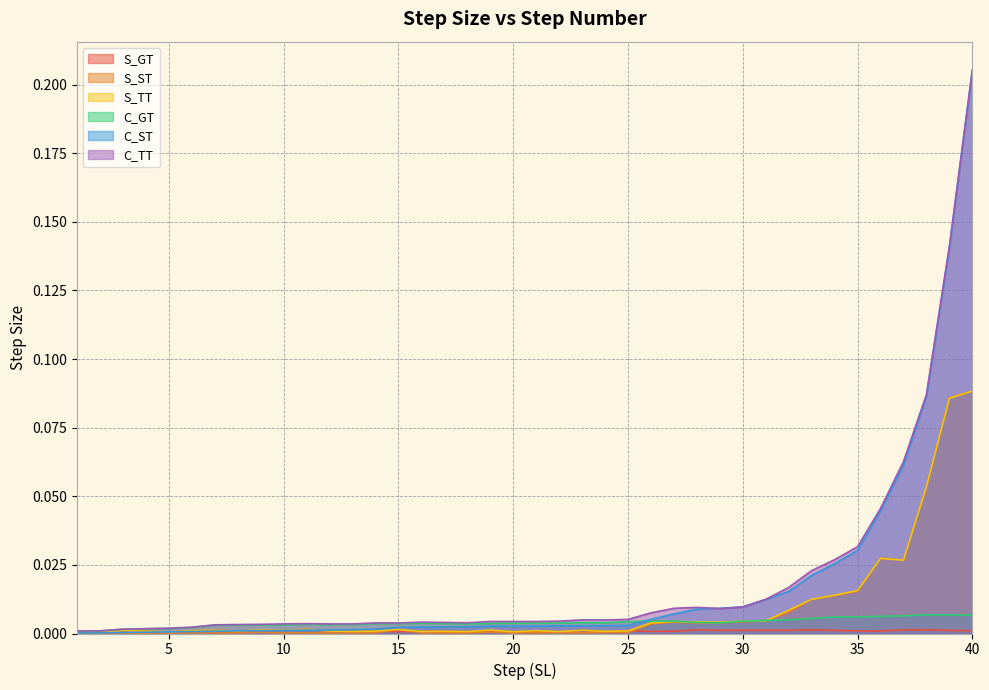

How many interior local peaks does the S_TT series have?

11